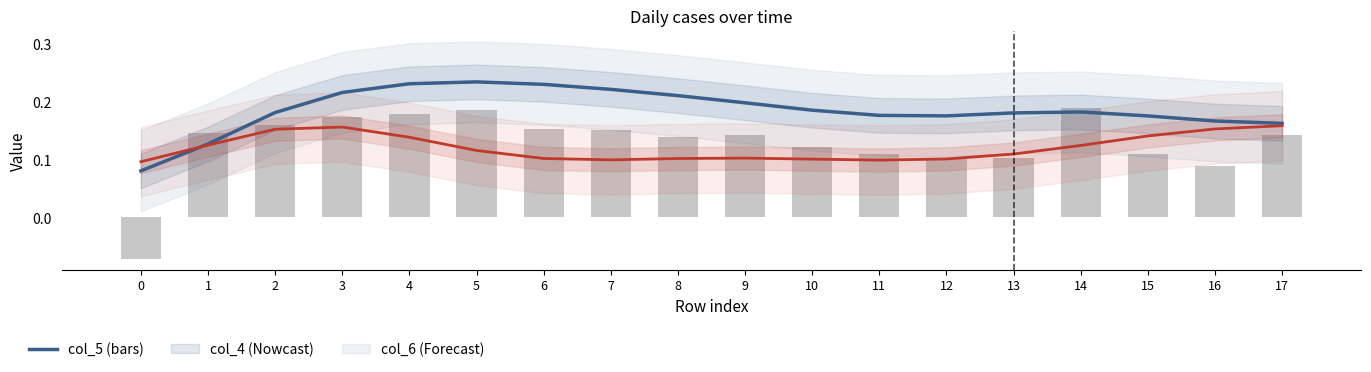

What is the sum of all col_5 values?

2.3